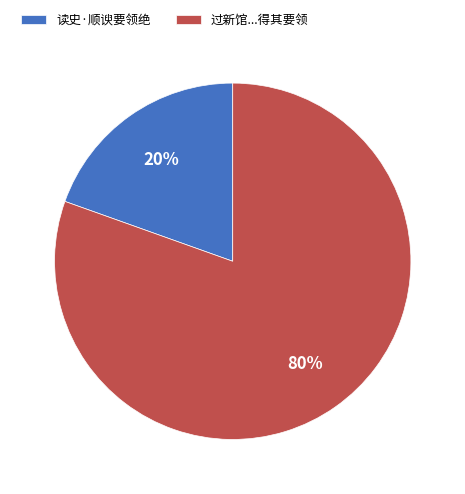

Between 读史·顺谀要领绝 and 过新馆...得其要领, which is larger?

过新馆...得其要领